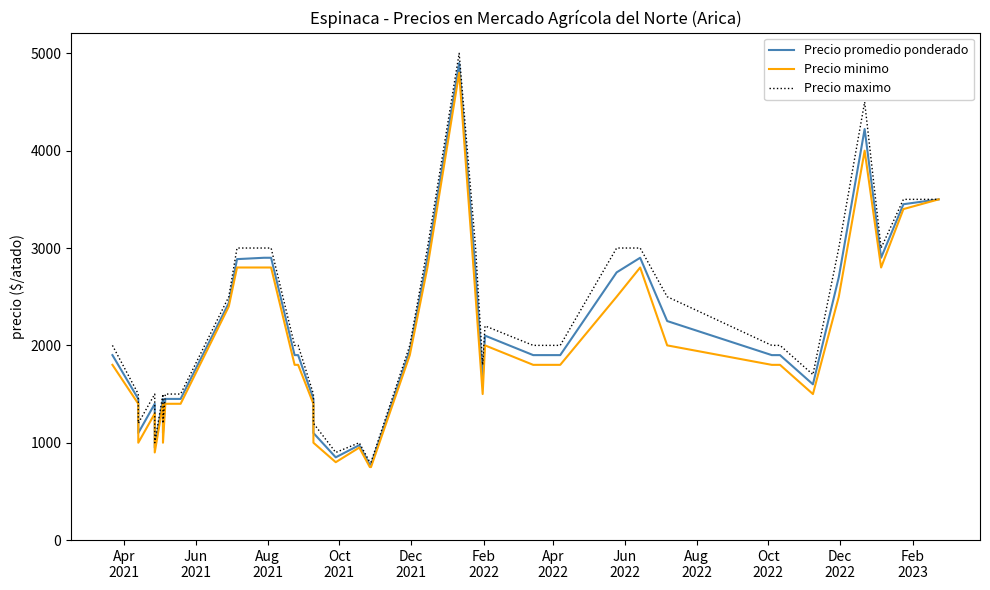

What is the maximum value for Precio maximo?

5000